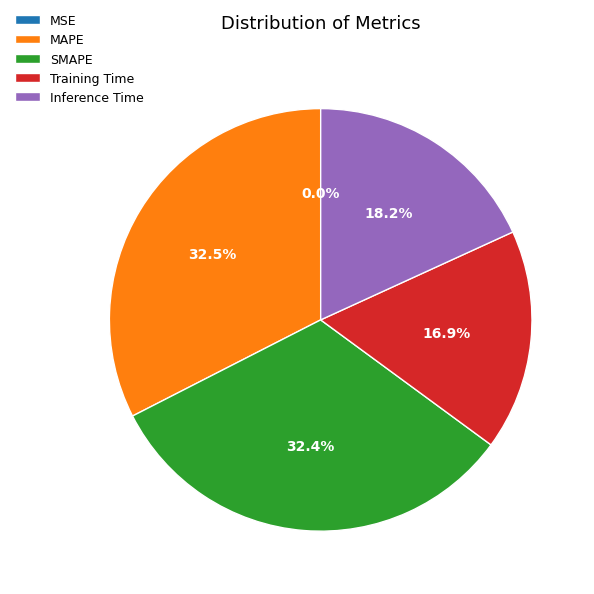

Which has a higher value, MAPE or Inference Time?

MAPE